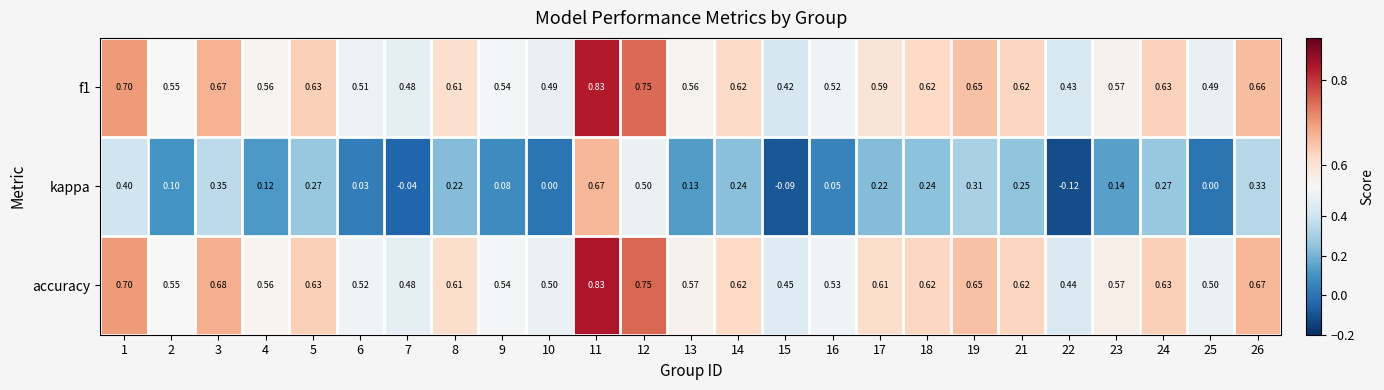

Which series changed the most between 3 and 24?

kappa